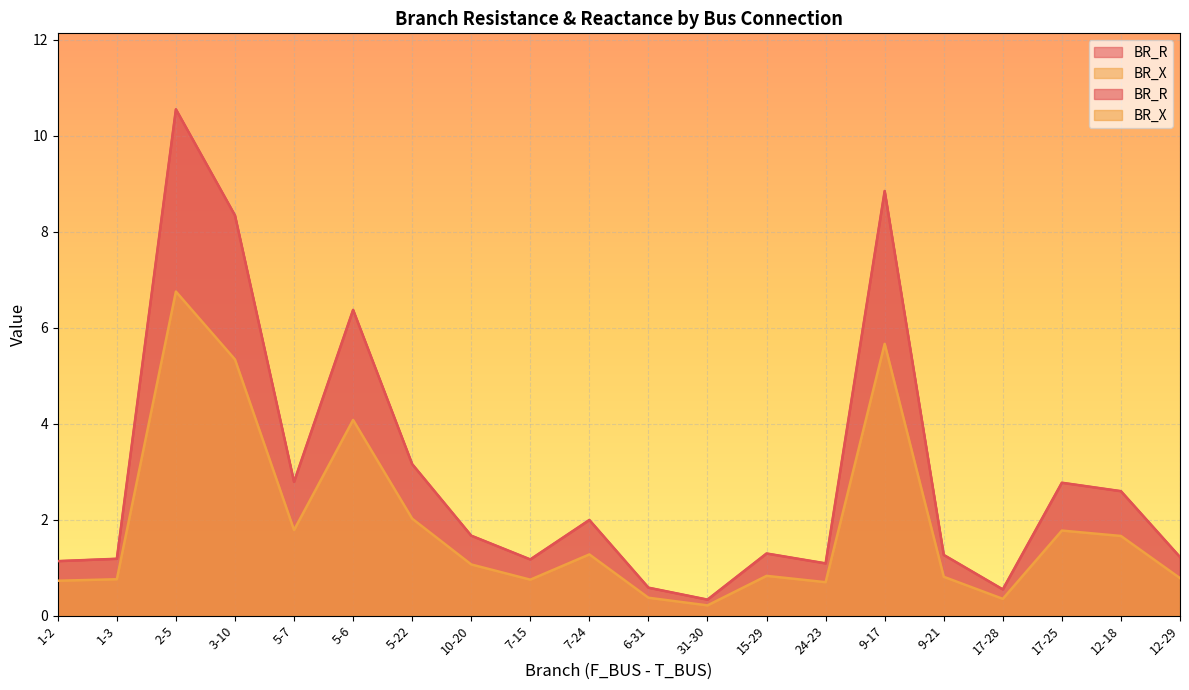

Which category has the lowest value across all series?

31-30